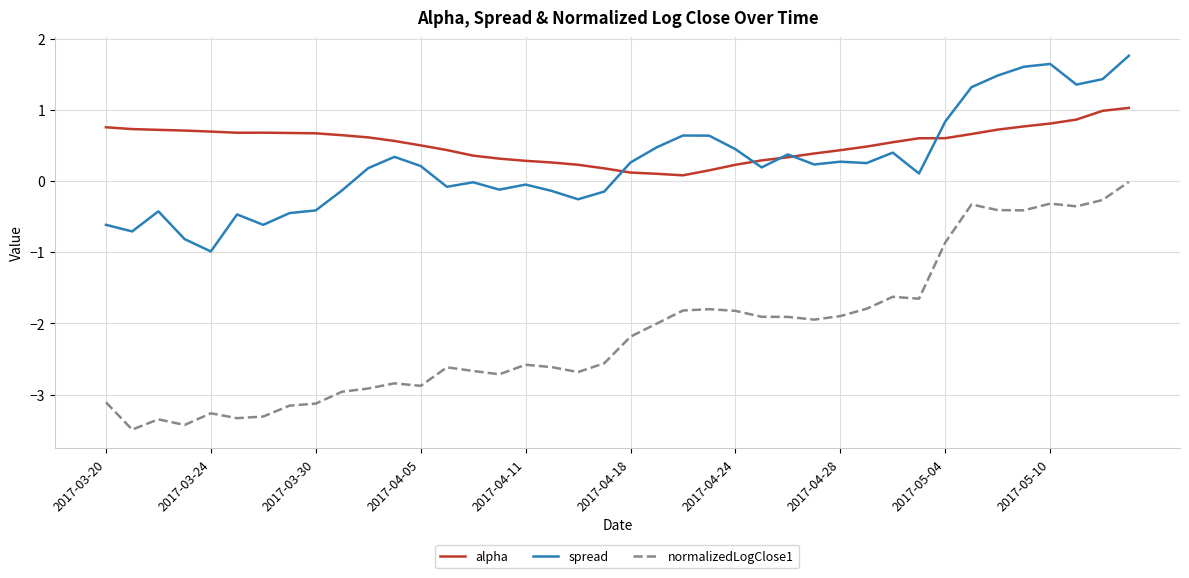

True or false: normalizedLogClose1 and spread cross at least once.

False